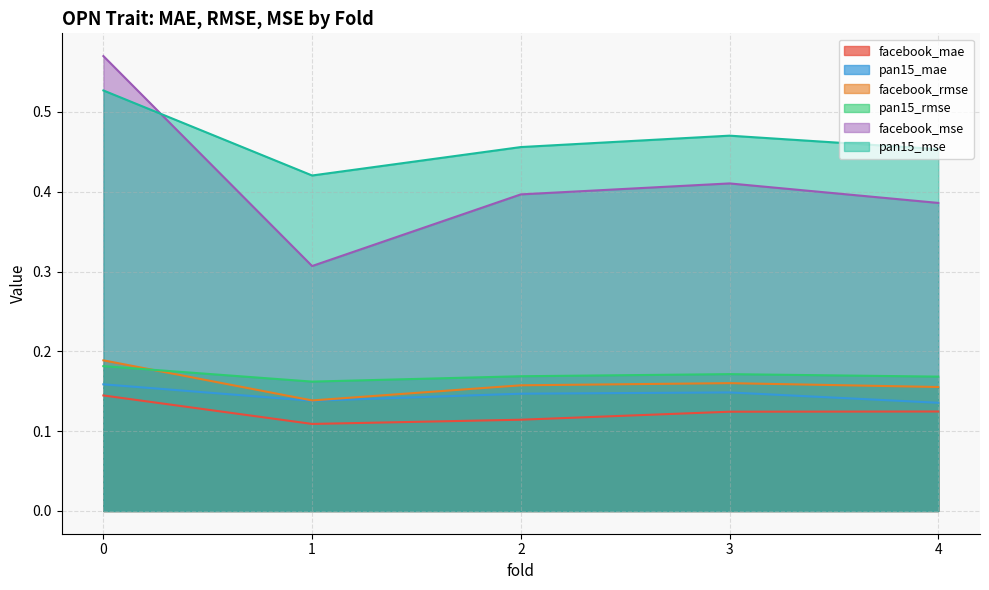

True or false: facebook_mae and pan15_rmse intersect in this chart.

False